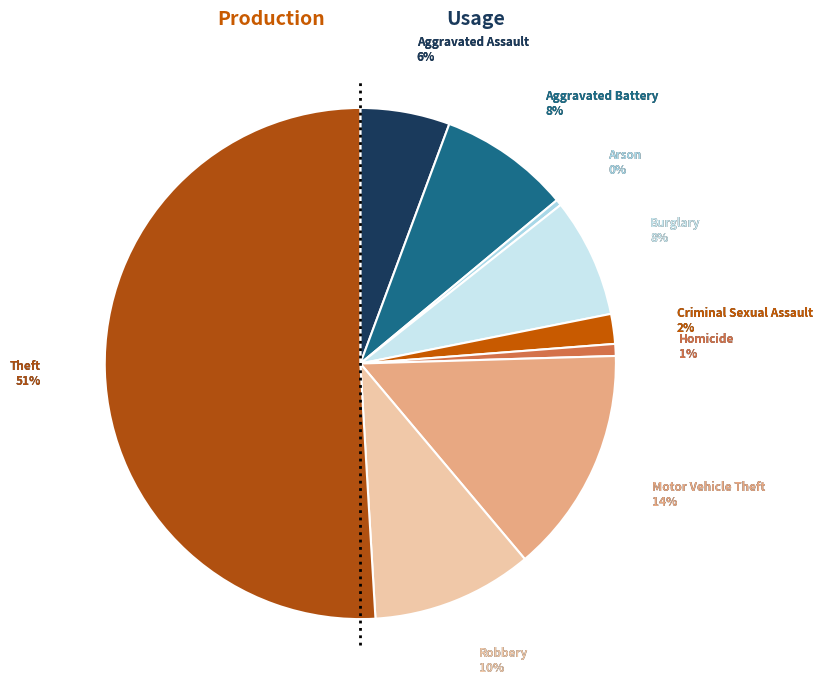

How many segments does this pie chart have?

9